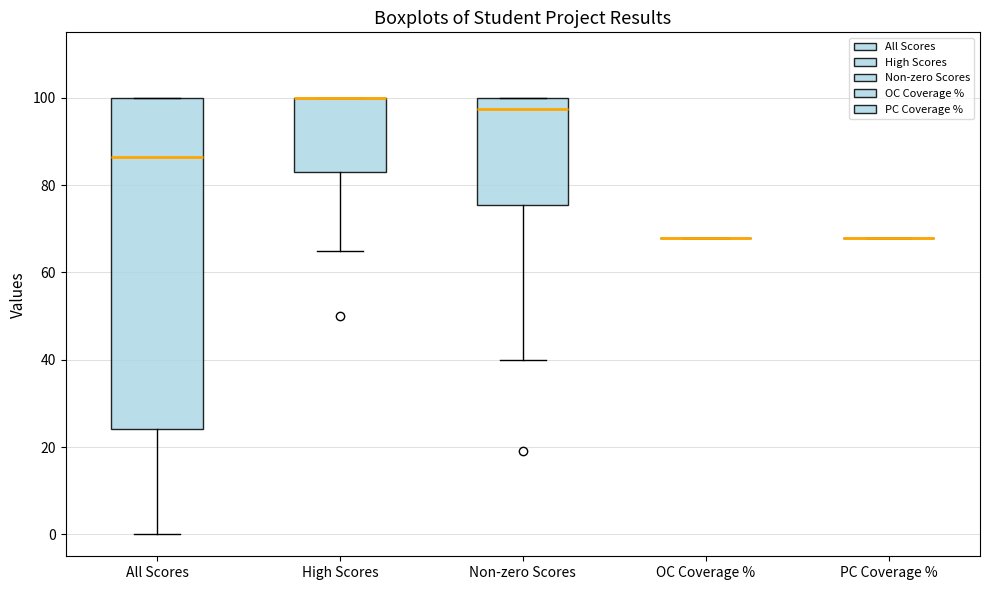

Where is the upper edge of the box for High Scores on the y-axis? The values are not printed on the chart, so give them approximately, as read against the axis.

100